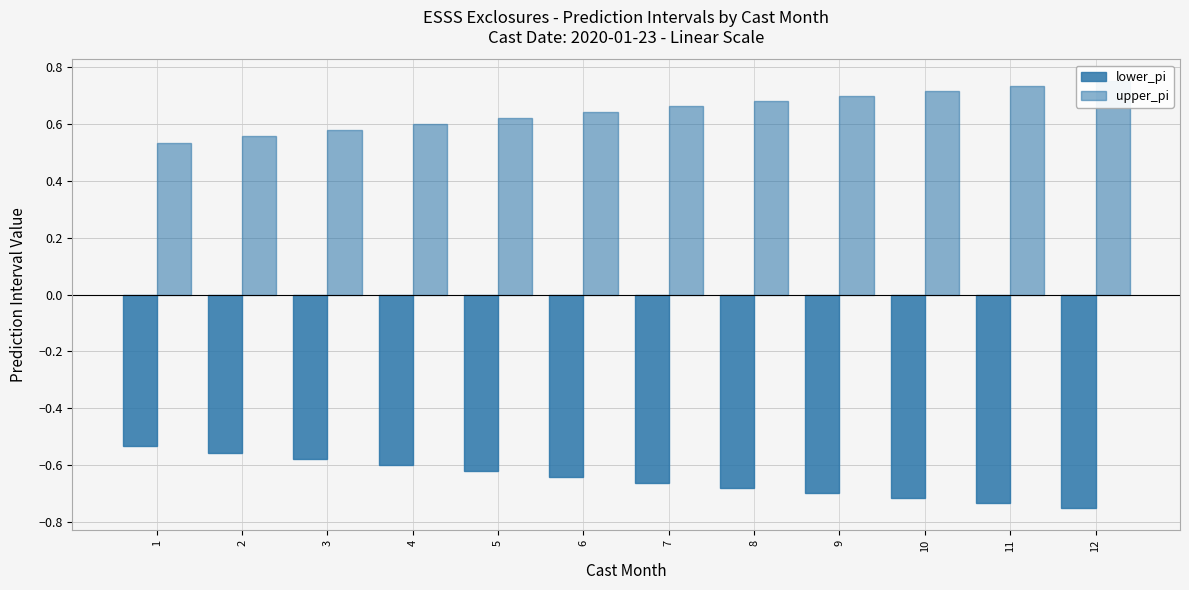

Reading left to right, what are all the values shown in this chart?

lower_pi: -0.5	-0.6	-0.6	-0.6	-0.6	-0.6	-0.7	-0.7	-0.7	-0.7	-0.7	-0.8
upper_pi: 0.5	0.6	0.6	0.6	0.6	0.6	0.7	0.7	0.7	0.7	0.7	0.8